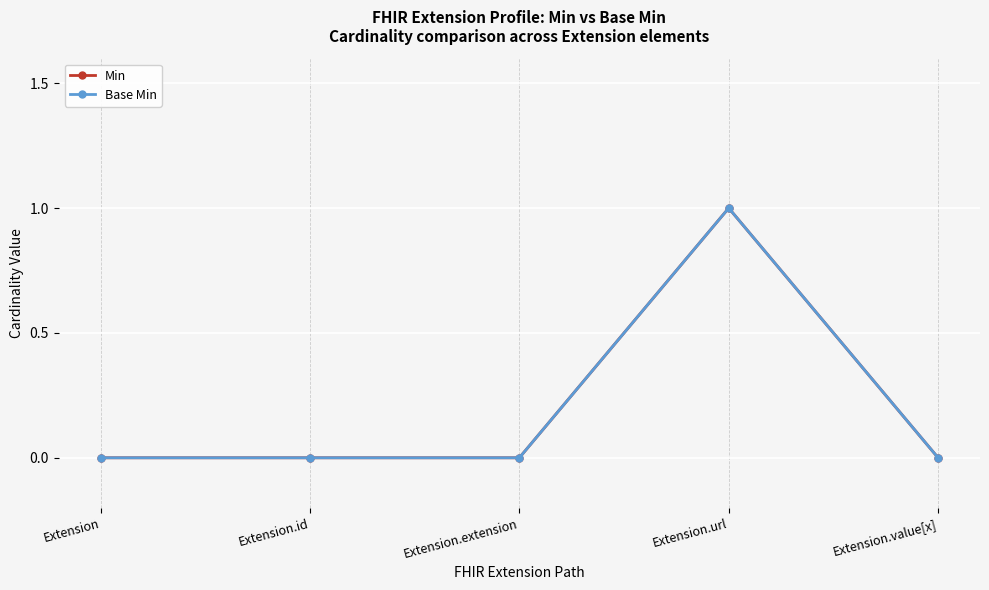

Rank the series by their maximum value, from lowest to highest.

Min, Base Min